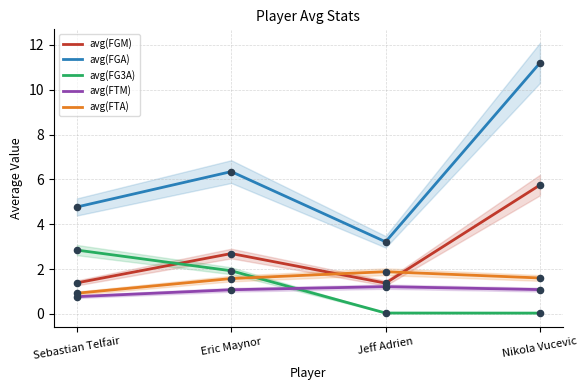

Is the value of avg(FGA) at Eric Maynor greater than the value of avg(FTA) at Jeff Adrien?

Yes